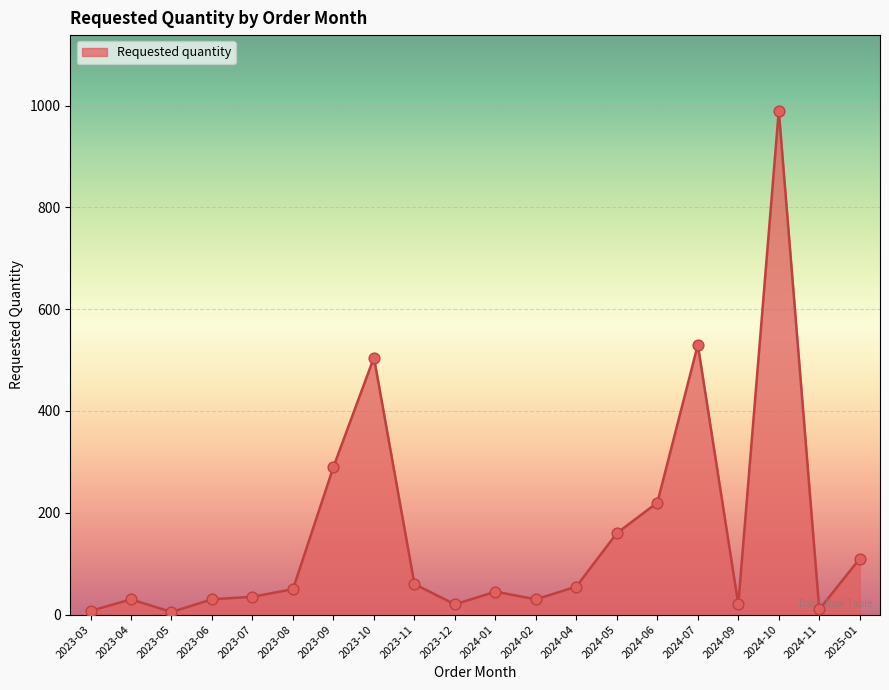

What is the ratio of the value at 2024-11 to the value at 2023-03?

1.4